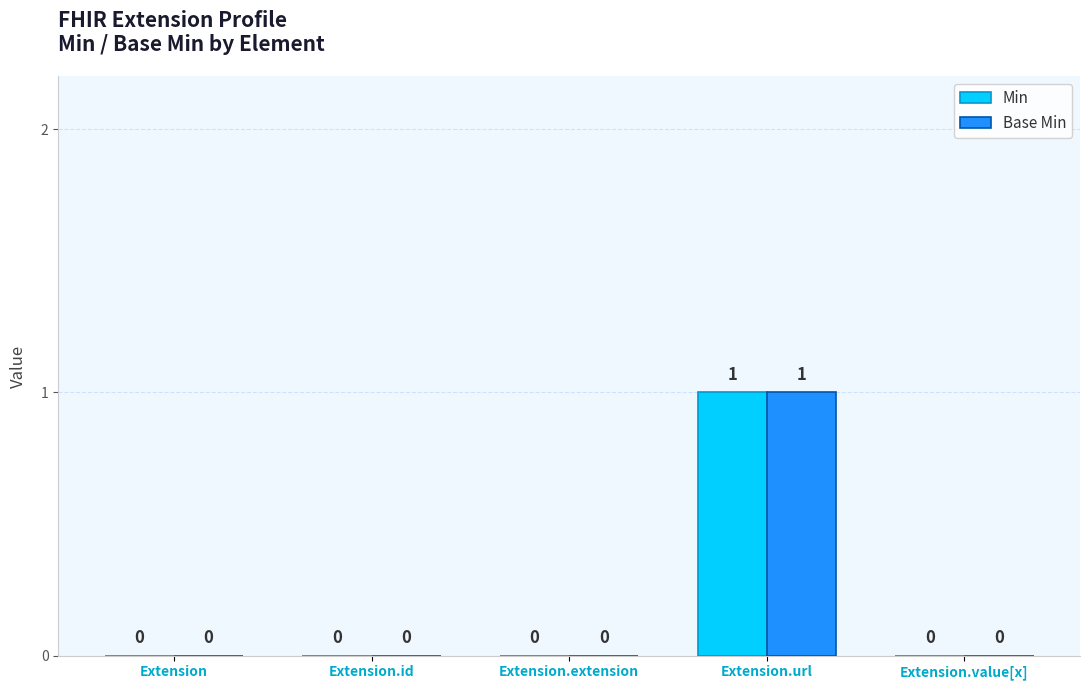

At which category is the sum across all series the highest?

Extension.url